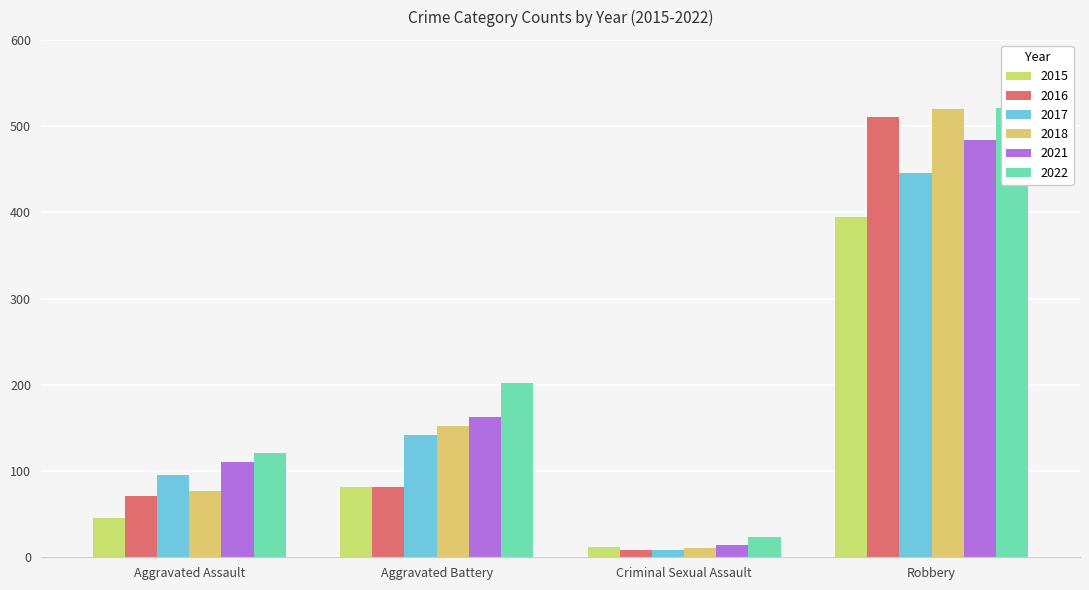

What is the spread (max minus min) of values at Aggravated Battery?

120